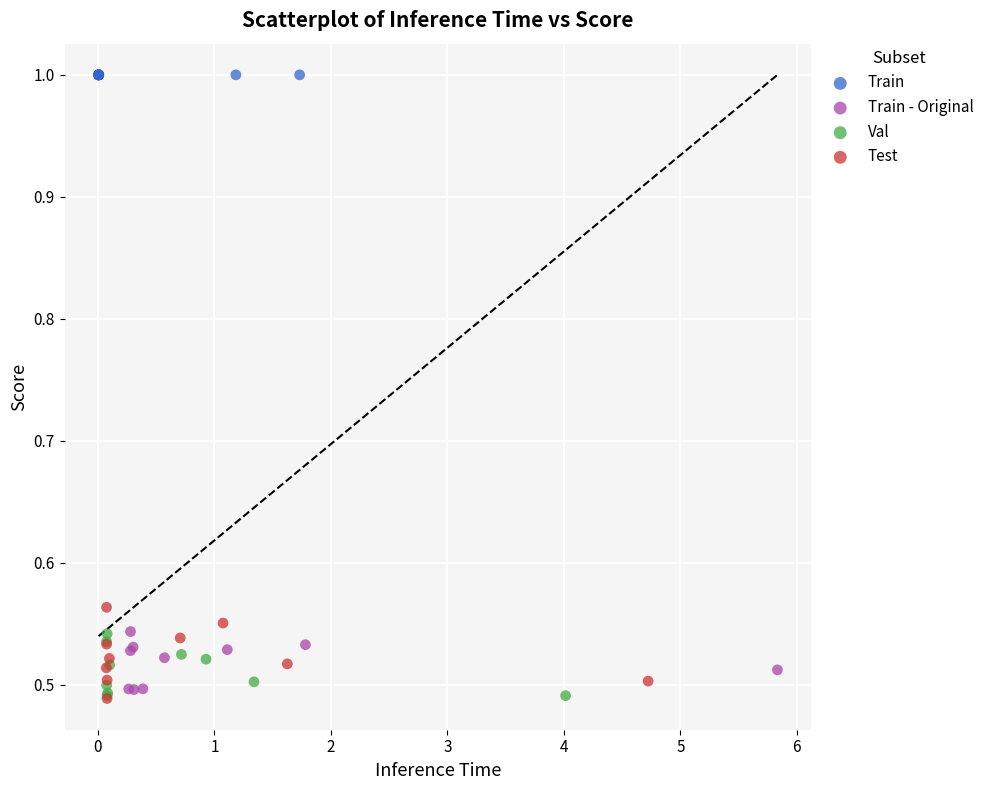

Which series reaches the maximum Y coordinate?

Train